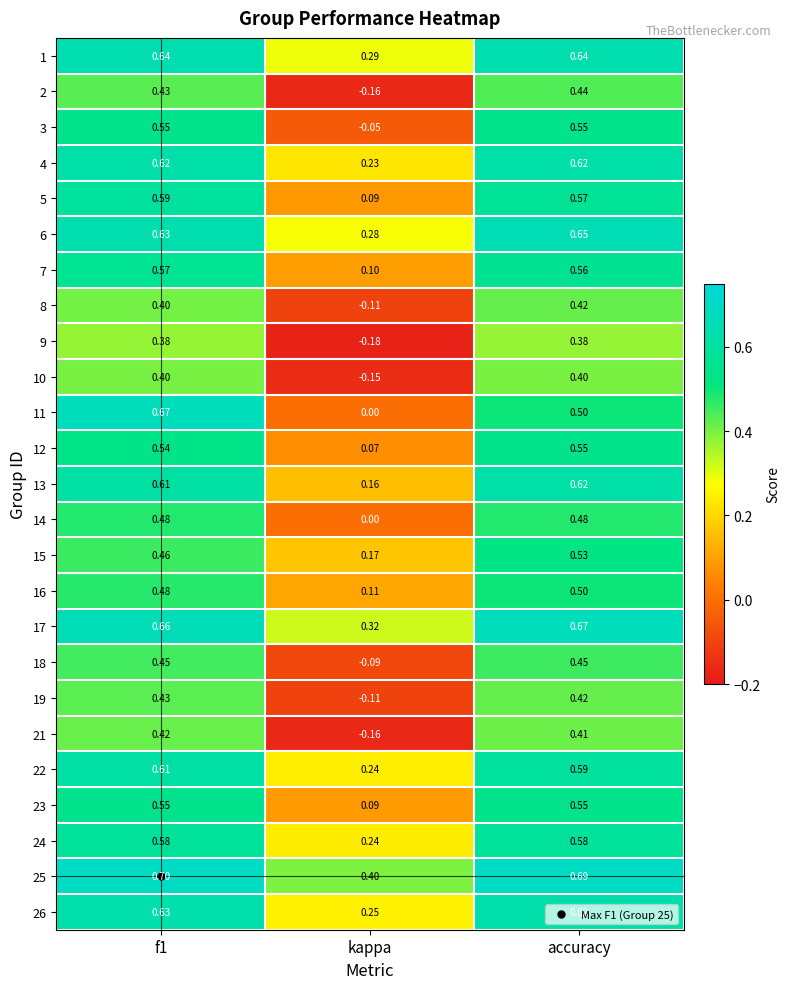

Which category has the lowest value across all series?

kappa